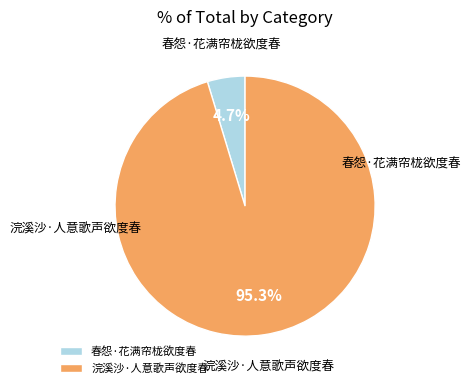

Which has a higher value, 浣溪沙·人意歌声欲度春 or 春怨·花满帘栊欲度春?

浣溪沙·人意歌声欲度春